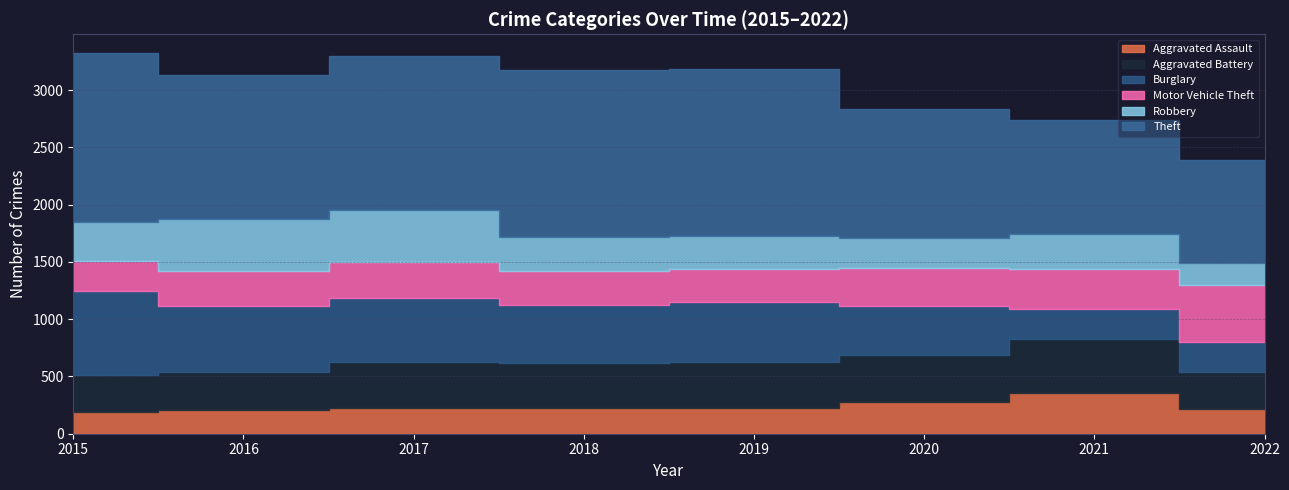

Does the chart display data point markers on the line(s)?

No